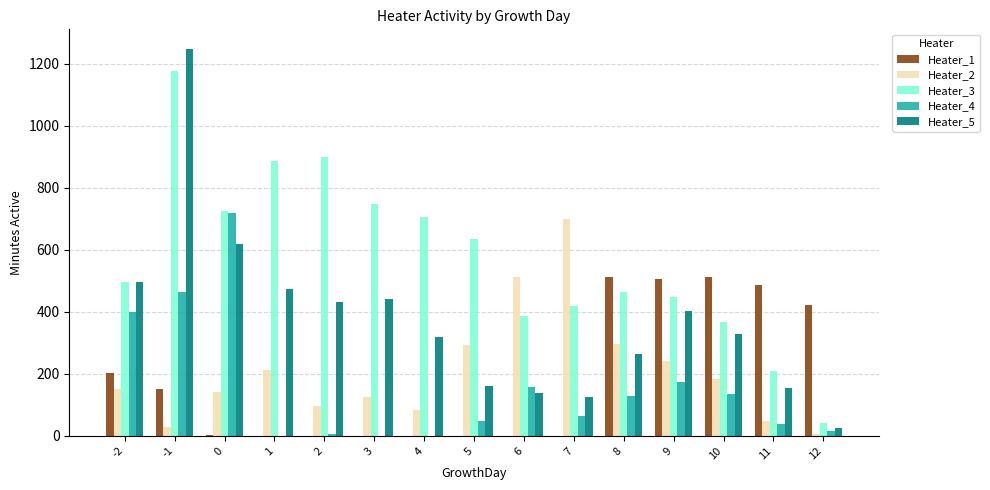

Which series has the largest total across all categories?

Heater_3